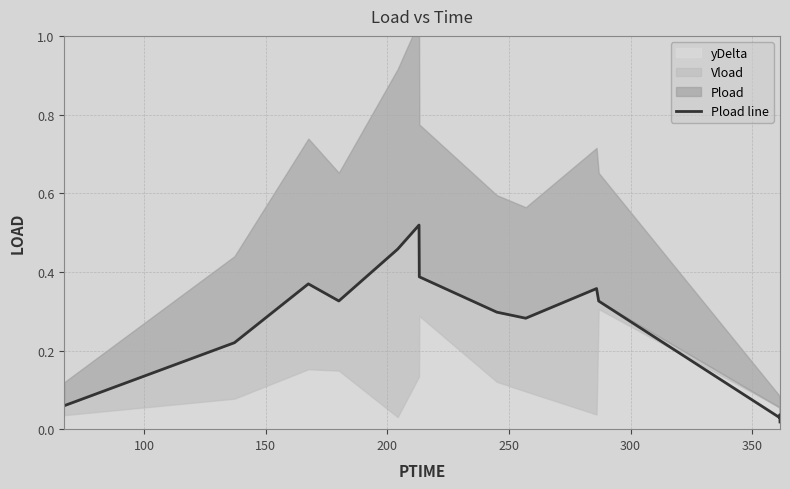

What is the change in value from 100 to 150?

+0.1